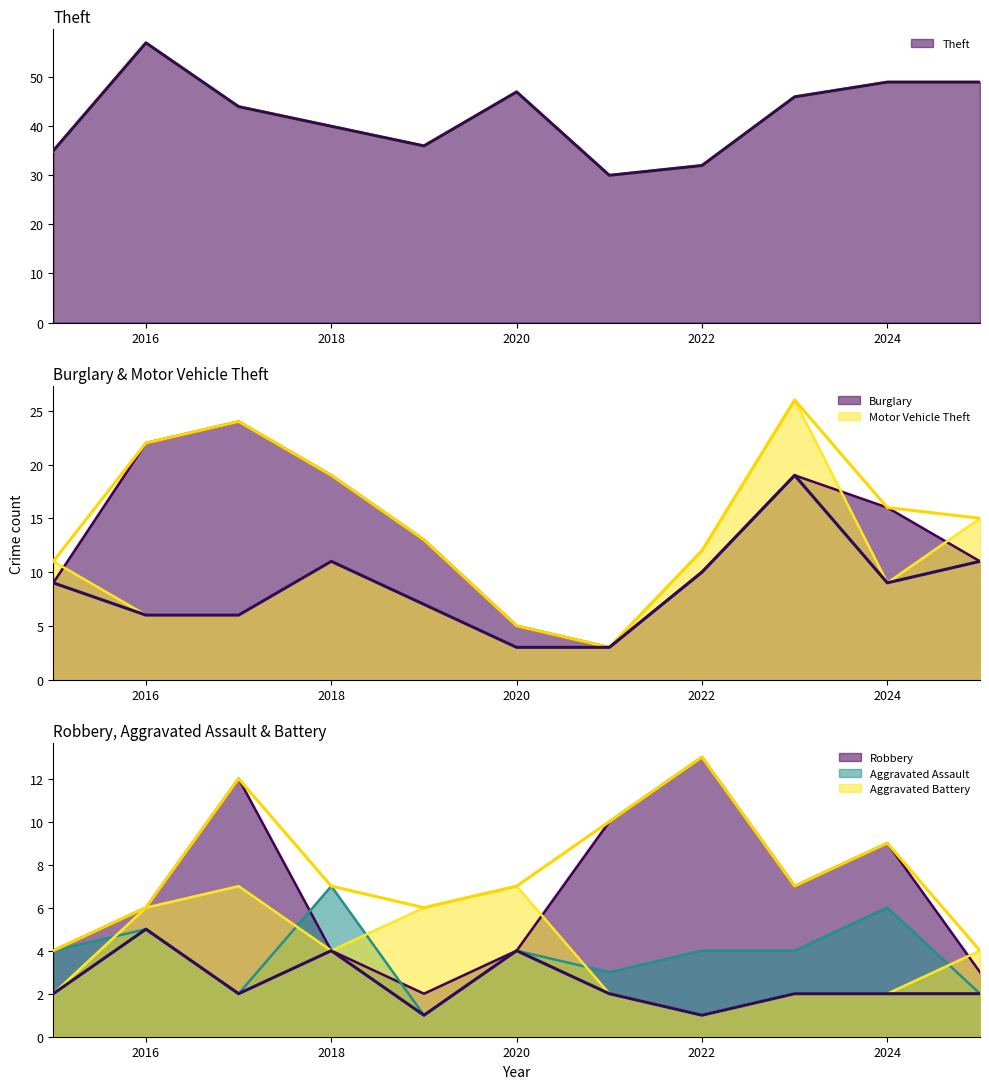

At which category is the sum across all series the highest?

2023